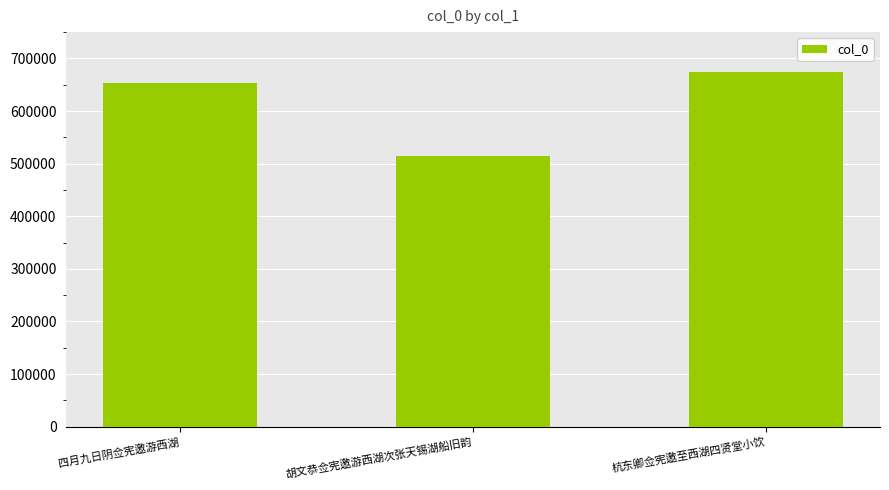

True or false: the data shows 223237 at 胡文恭佥宪邀游西湖次张天锡湖船旧韵.

False